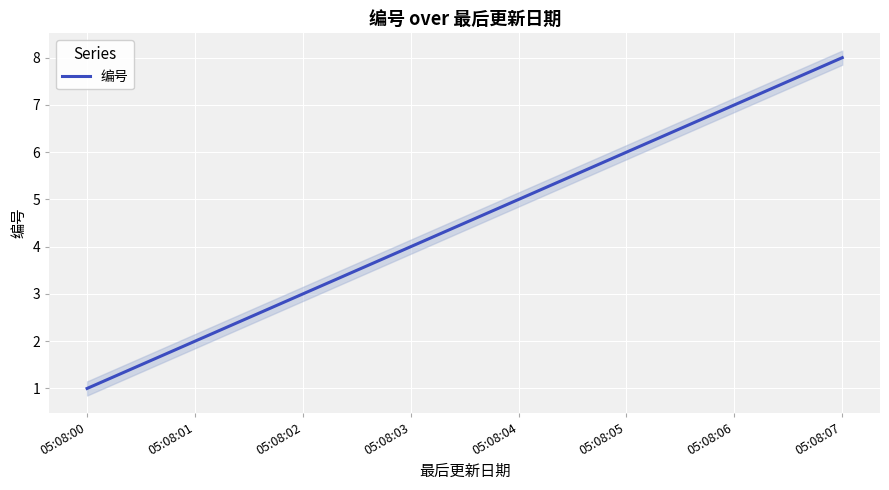

What is the sum of the values at 05:08:05 and 05:08:02?

9